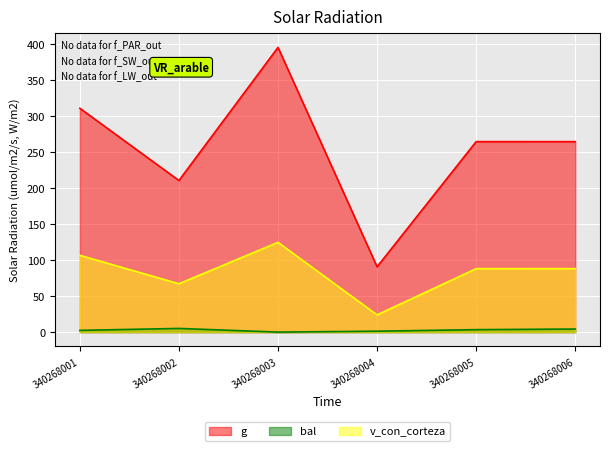

Does the chart display data point markers on the line(s)?

No